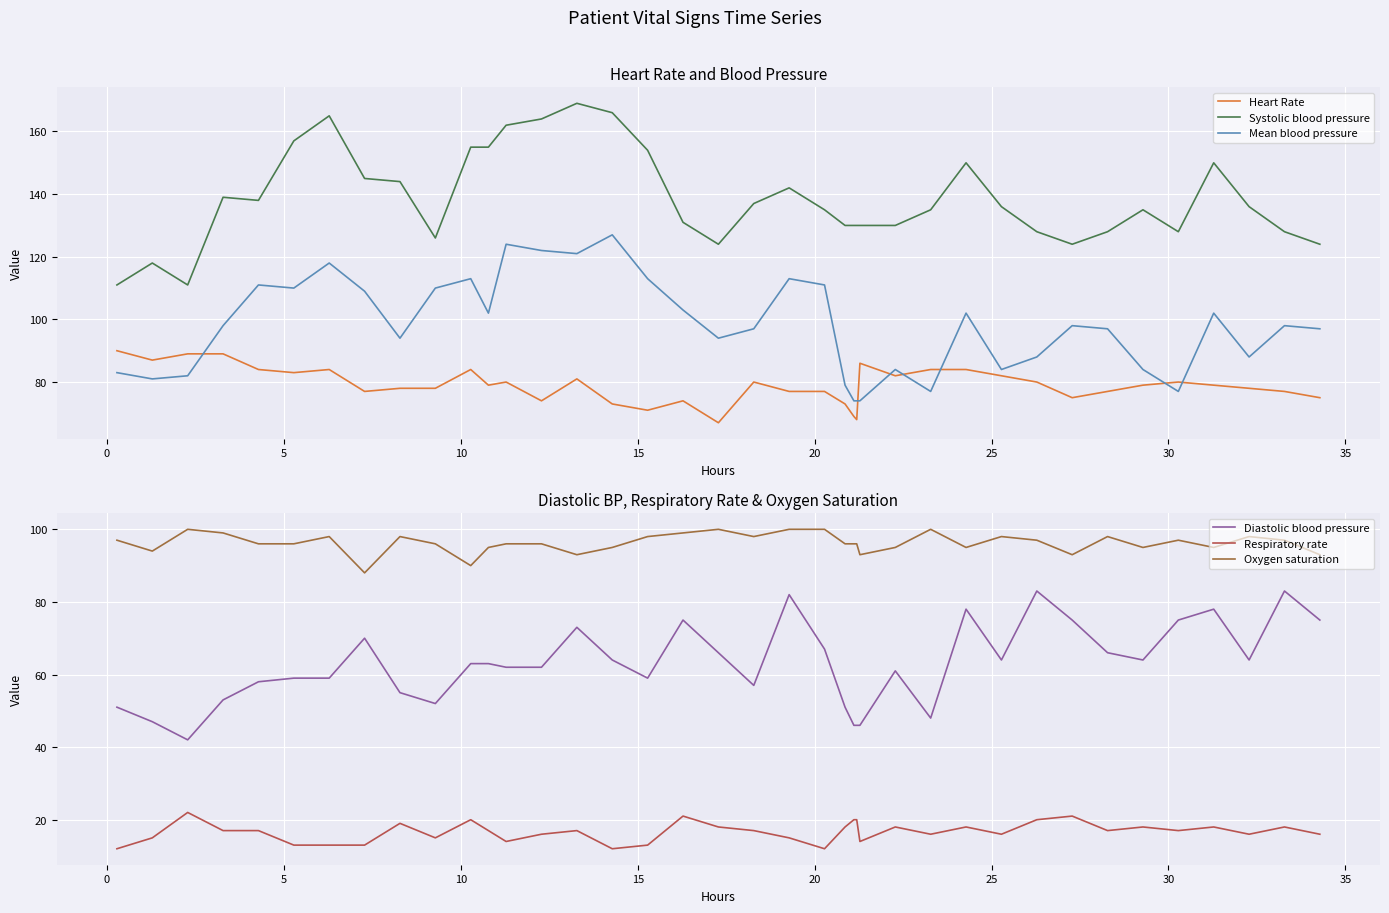

True or false: Systolic blood pressure and Mean blood pressure intersect in this chart.

False